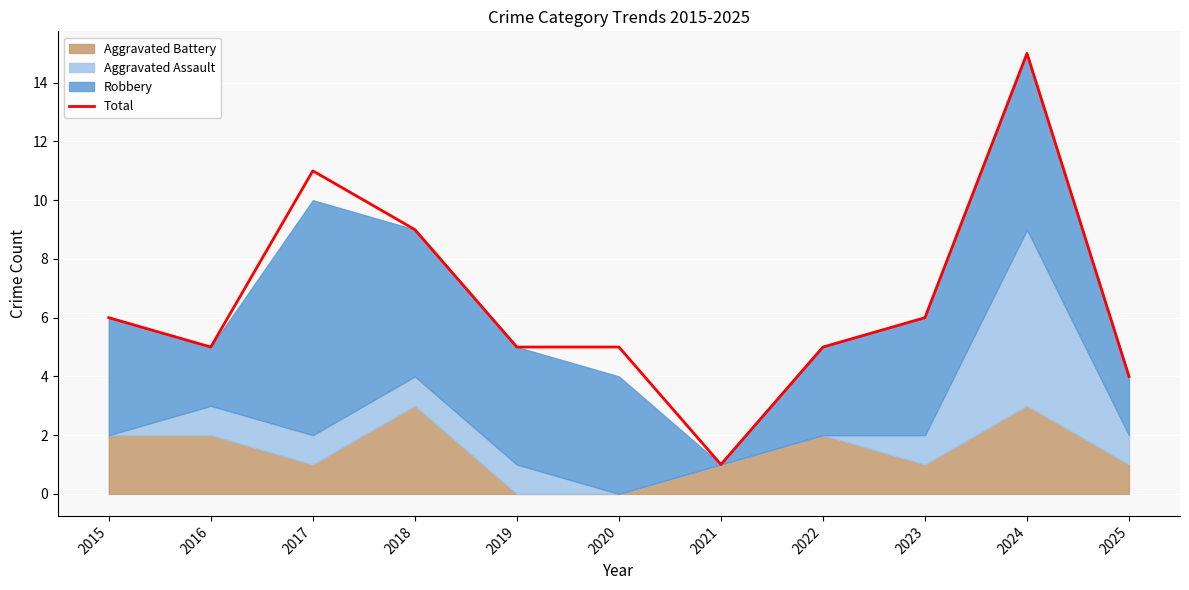

The value at 2022 is 1. True or false?

False